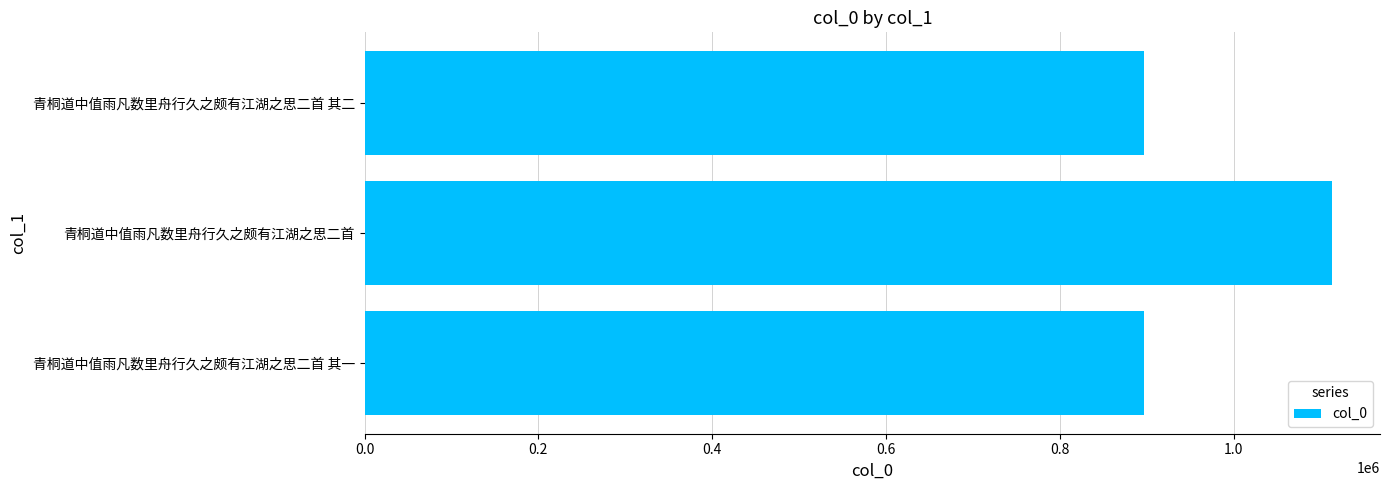

What is the difference between the maximum and minimum values?

216248